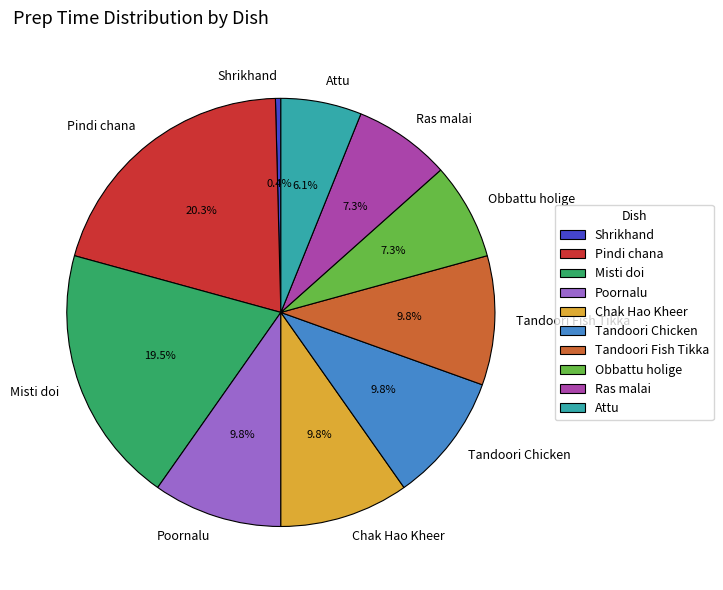

Which category has the biggest portion of the pie?

Pindi chana